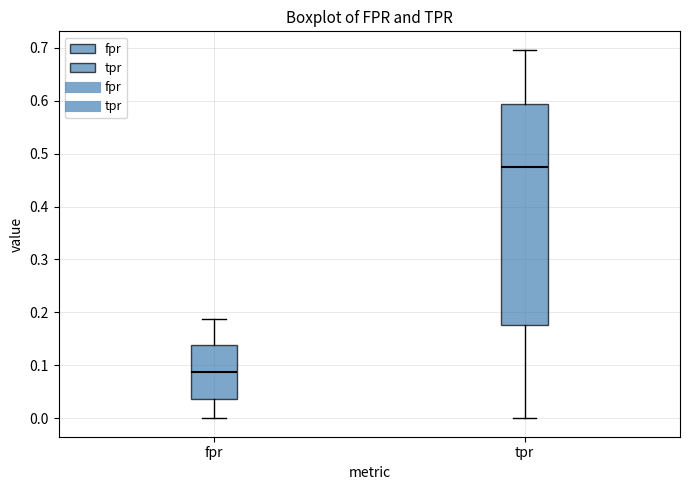

Reading left to right, transcribe this box plot: for each box, give where its median line is, the range the box spans, and where its two whiskers end, as read against the y-axis. The values are not printed on the chart, so give them approximately, as read against the axis.

fpr: median 0.09, box 0.04 to 0.14, whiskers 0.00 to 0.19
tpr: median 0.48, box 0.18 to 0.59, whiskers 0.00 to 0.70